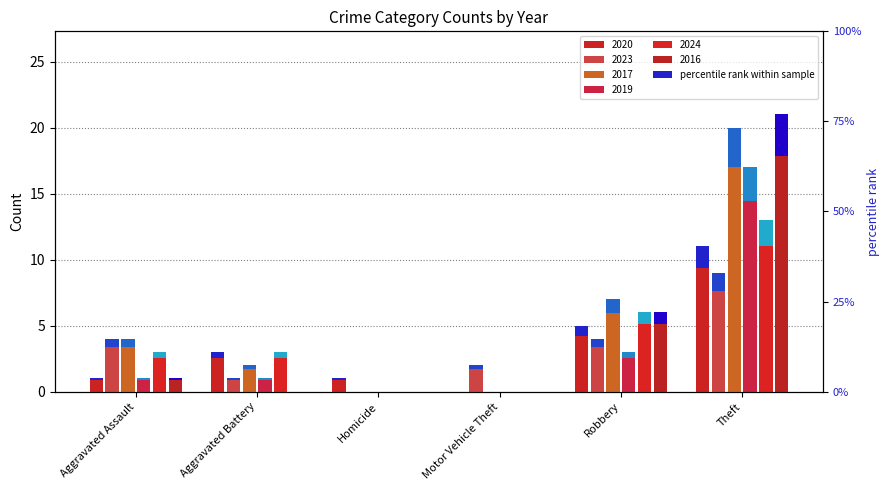

Reading right to left, transcribe all the data shown in this chart.

2020: Theft=11.0	Robbery=5.0	Motor Vehicle Theft=0.0	Homicide=1.0	Aggravated Battery=3.0	Aggravated Assault=1.0
2023: Theft=9.0	Robbery=4.0	Motor Vehicle Theft=2.0	Homicide=0.0	Aggravated Battery=1.0	Aggravated Assault=4.0
2017: Theft=20.0	Robbery=7.0	Motor Vehicle Theft=0.0	Homicide=0.0	Aggravated Battery=2.0	Aggravated Assault=4.0
2019: Theft=17.0	Robbery=3.0	Motor Vehicle Theft=0.0	Homicide=0.0	Aggravated Battery=1.0	Aggravated Assault=1.0
2024: Theft=2.0	Robbery=0.9	Motor Vehicle Theft=0.0	Homicide=0.0	Aggravated Battery=0.5	Aggravated Assault=0.5
2016: Theft=3.1	Robbery=0.9	Motor Vehicle Theft=0.0	Homicide=0.0	Aggravated Battery=0.0	Aggravated Assault=0.2